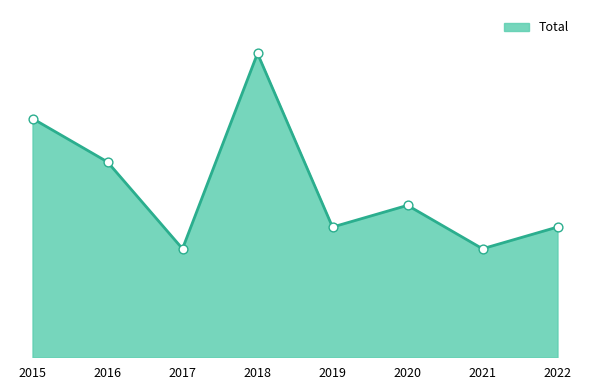

Does the chart have visible grid lines?

No